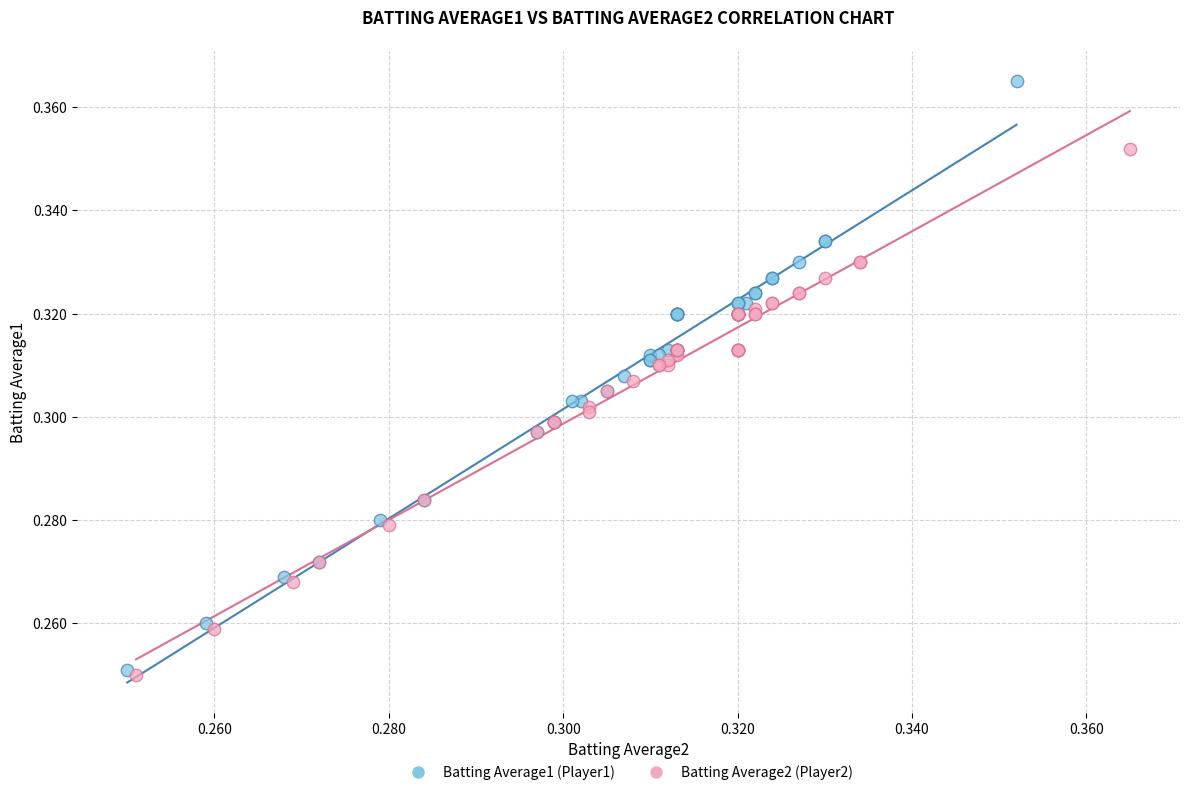

Which series has the largest Y range (max minus min)?

Batting Average1 (Player1)